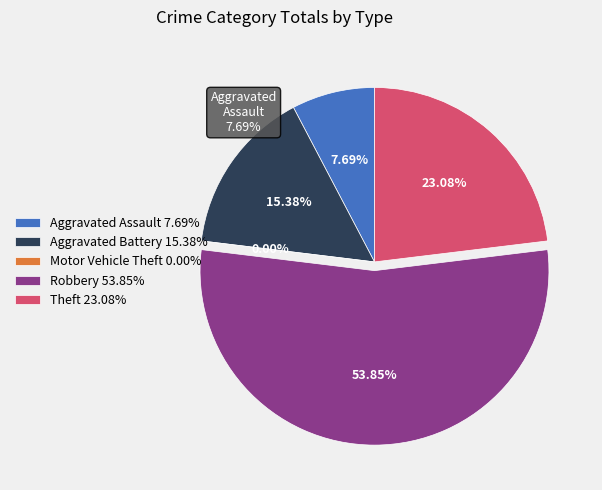

What is the change in value from Aggravated Assault to Motor Vehicle Theft?

-1